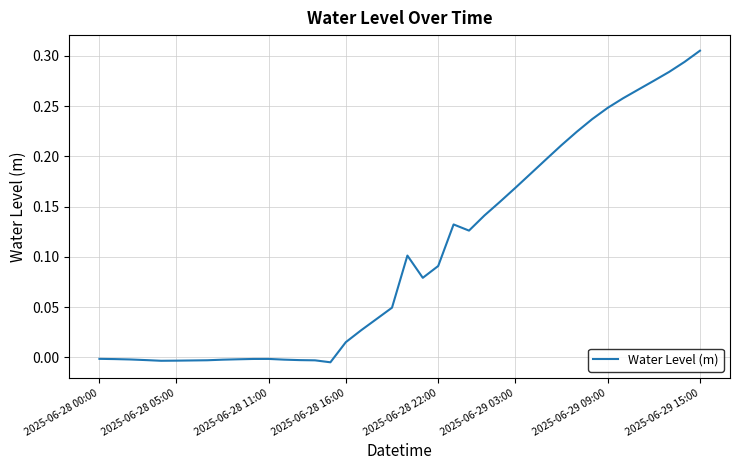

Which category has the highest value across all series?

2025-06-29 15:00